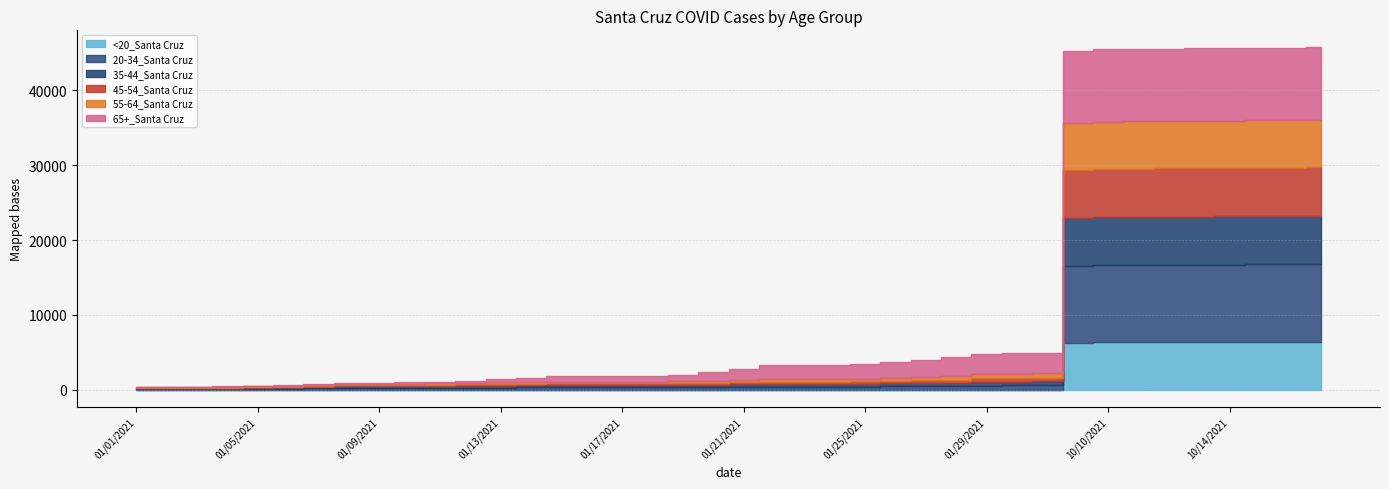

What value does the 55-64_Santa Cruz series have at 1/24/2021, to the nearest 100?

300